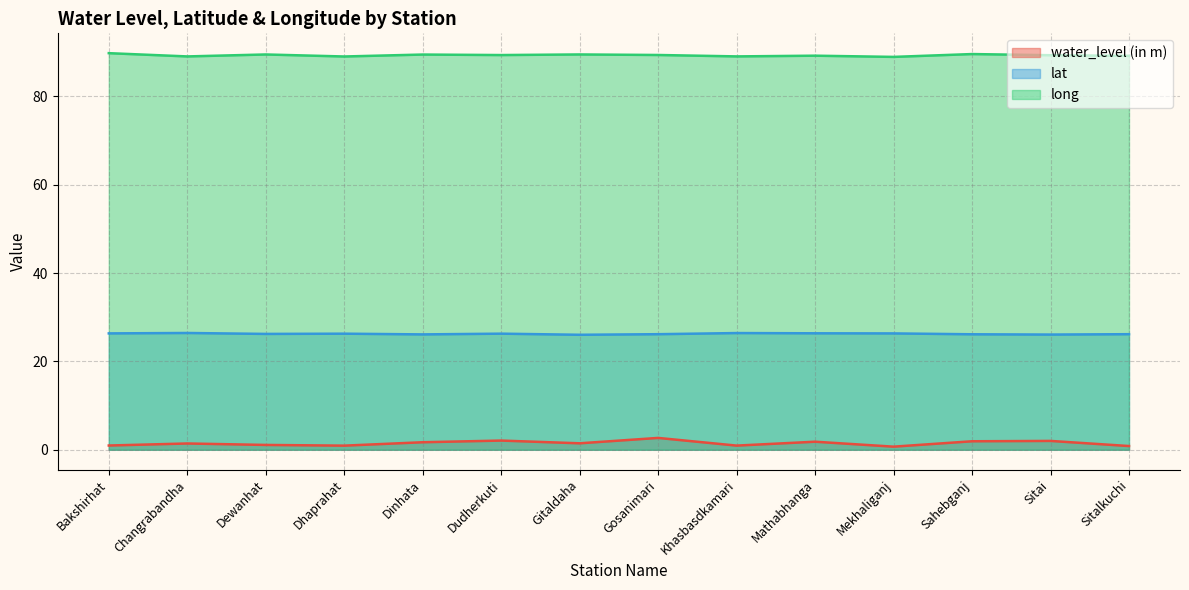

Where is the first local minimum for water_level (in m)?

Dhaprahat